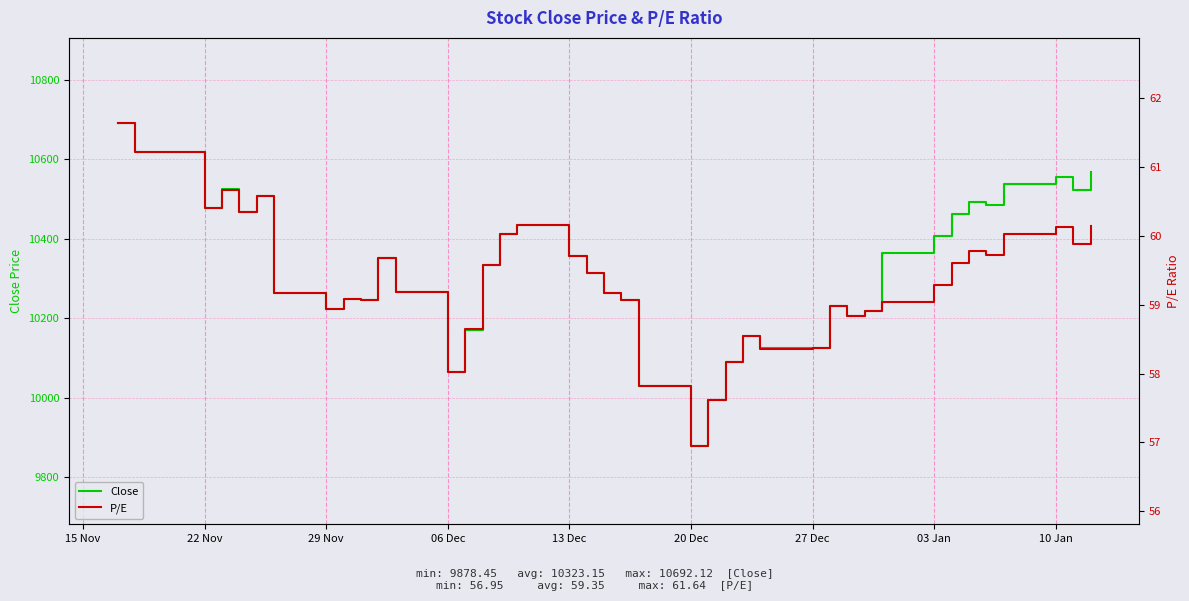

What is the highest value of the Close series?

10692.1